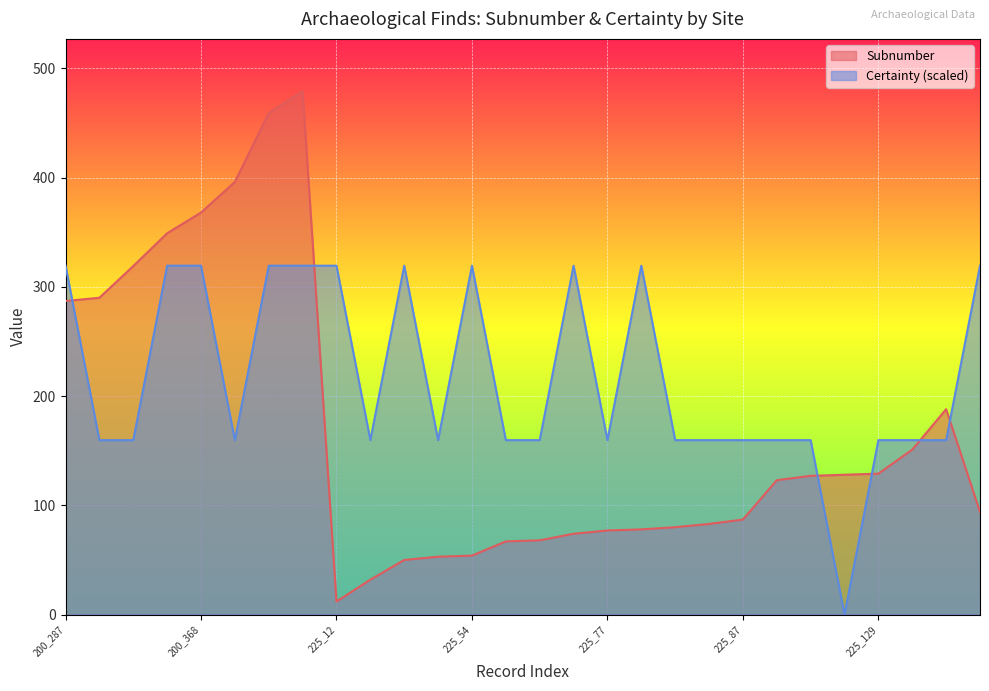

The value of Subnumber at 225_77 is 77.0. True or false?

True